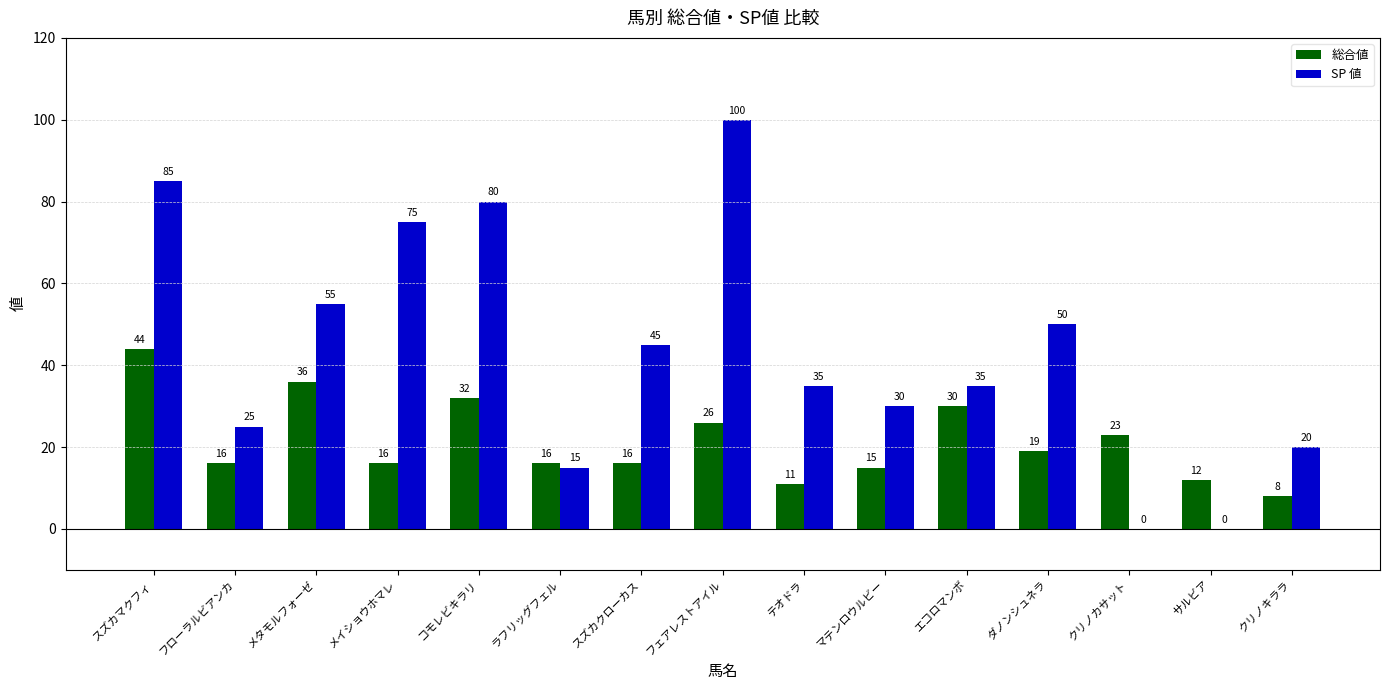

The SP 値 series shows 45 at スズカクローカス. True or false?

True